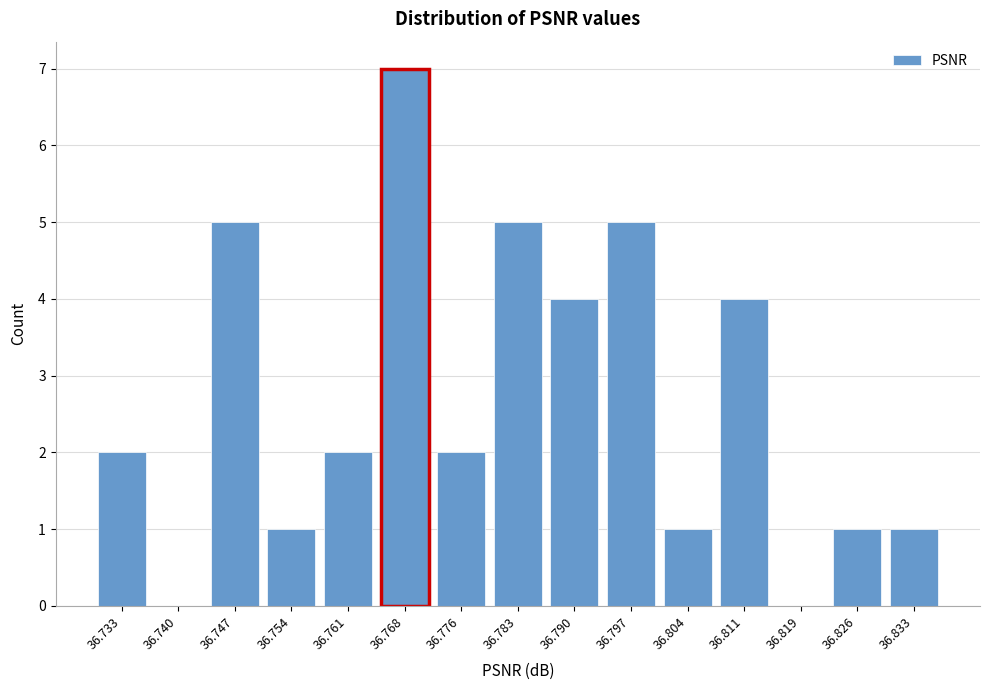

Reading right to left, list all the values displayed in this chart.

36.833=1	36.826=1	36.819=0	36.811=4	36.804=1	36.797=5	36.790=4	36.783=5	36.776=2	36.768=7	36.761=2	36.754=1	36.747=5	36.740=0	36.733=2